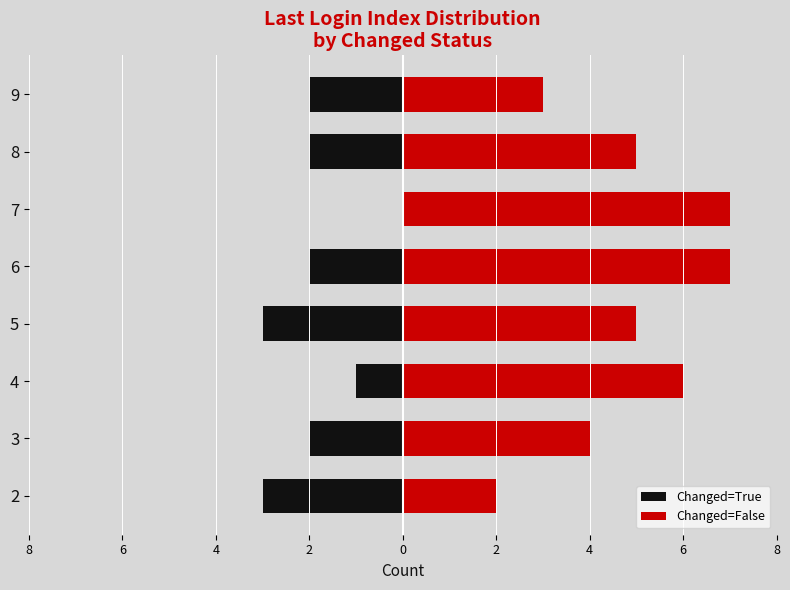

At which label does Changed=True first exceed -2?

4